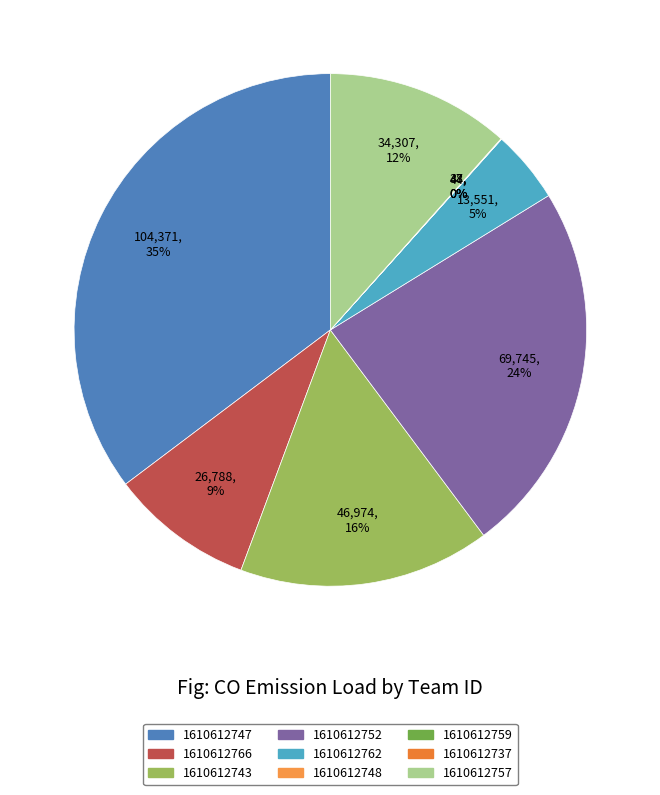

To the nearest percent, what is the average slice percentage?

11%